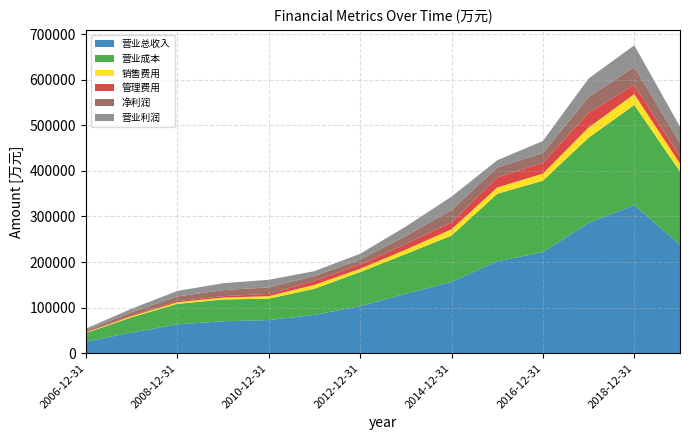

Reading left to right, transcribe all the data shown in this chart.

营业总收入: 25406	45453	63363	70170	72874	84011	103350	130564	156322	201642	221928	285742	324895	238111
营业成本: 18890	33422	44921	47708	46893	57449	74695	87157	101781	148096	156569	187197	219621	160337
销售费用: 1211	2309	3425	4212	5476	8567	7209	9576	13765	13765	15460	22141	23838	17636
管理费用: 1205	1670	2525	3155	4991	8785	9293	12319	15236	22282	23441	32120	20408	14602
净利润: 3347	7092	10198	13264	14249	10592	10719	17621	26757	21608	21838	34482	39246	29933
营业利润: 3940	7716	12189	15085	16664	10631	12922	20650	29602	15819	26249	40919	47400	36340